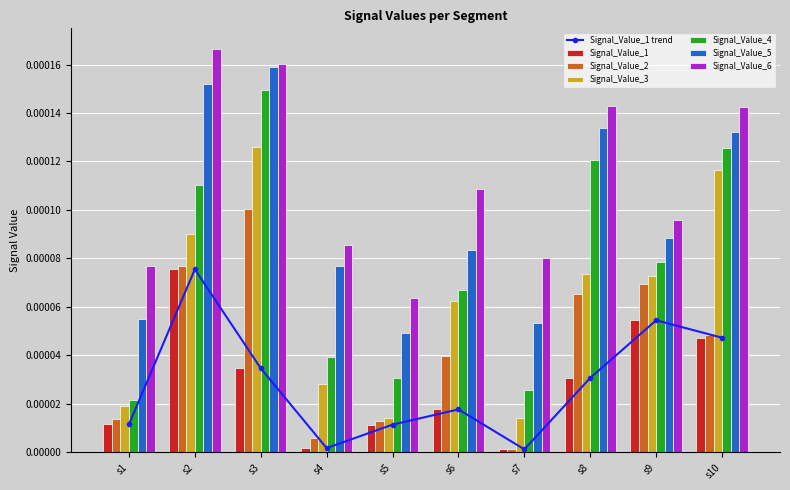

What are all the series names shown in the legend?

Signal_Value_1, Signal_Value_2, Signal_Value_3, Signal_Value_4, Signal_Value_5, Signal_Value_6